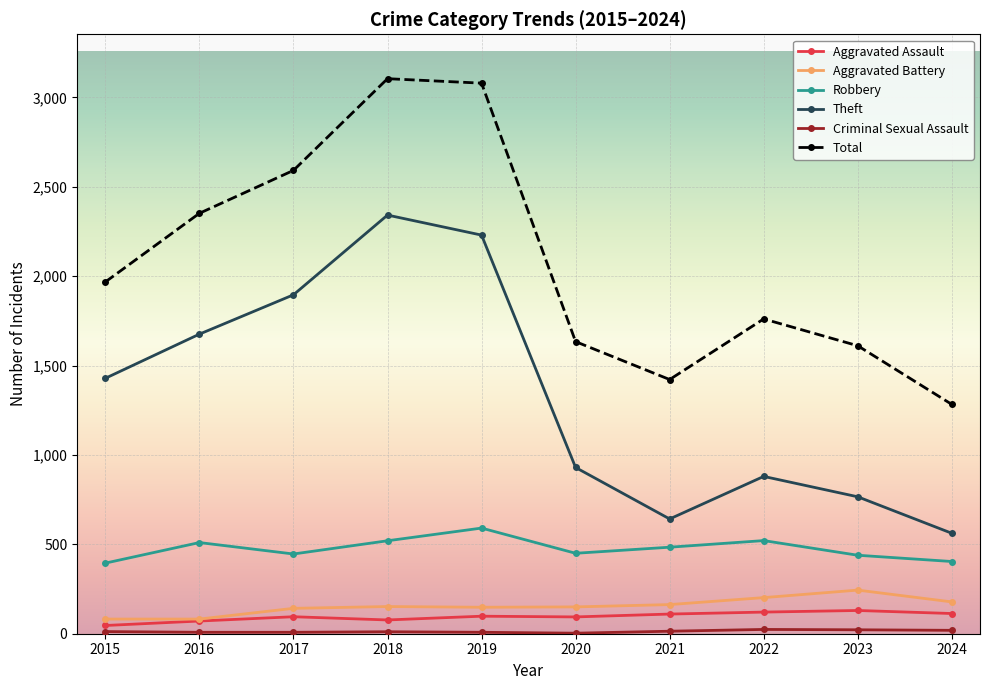

What is the value of the Total point at the 2nd from the left?

2352